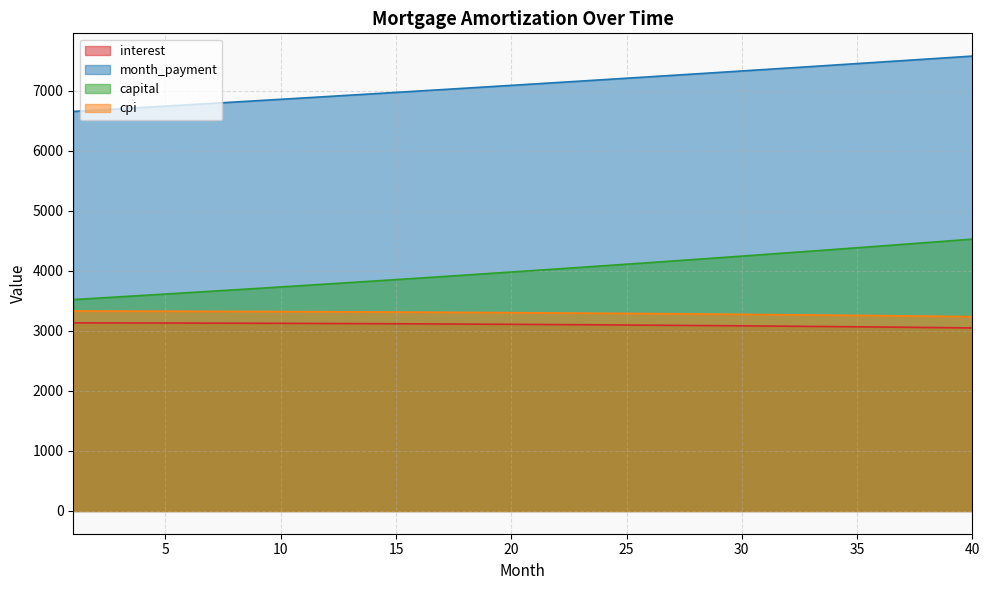

Does the chart have visible grid lines?

Yes